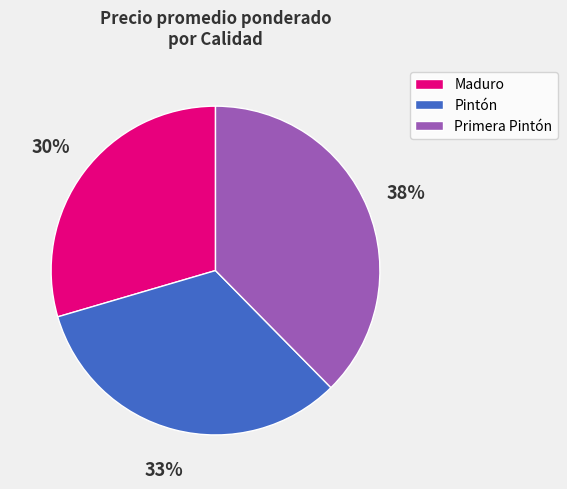

How many segments does this pie chart have?

3